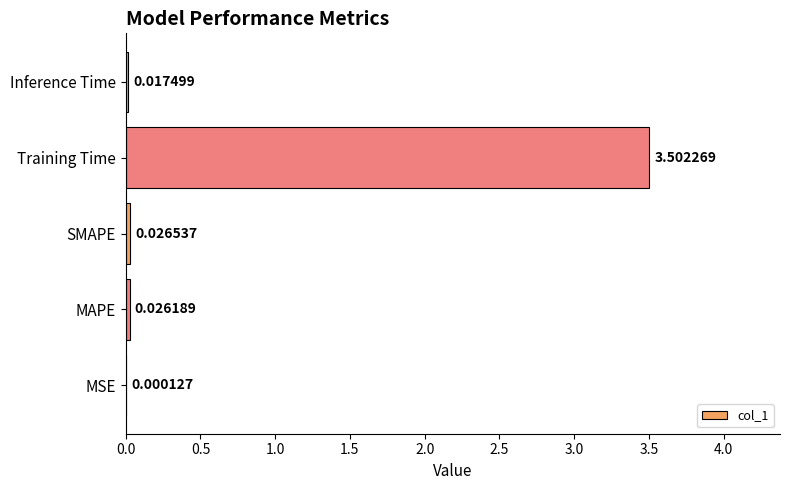

What is the sum of the values at MSE and Training Time?

3.5